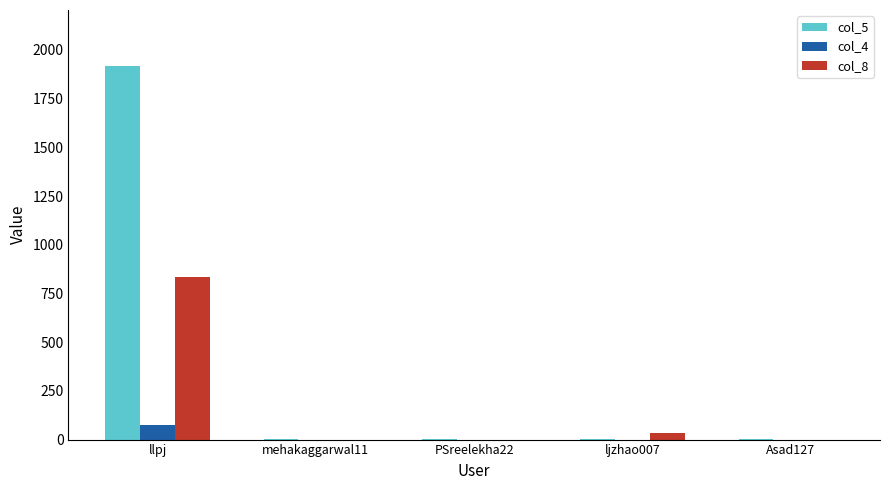

How many groups of bars are there?

5